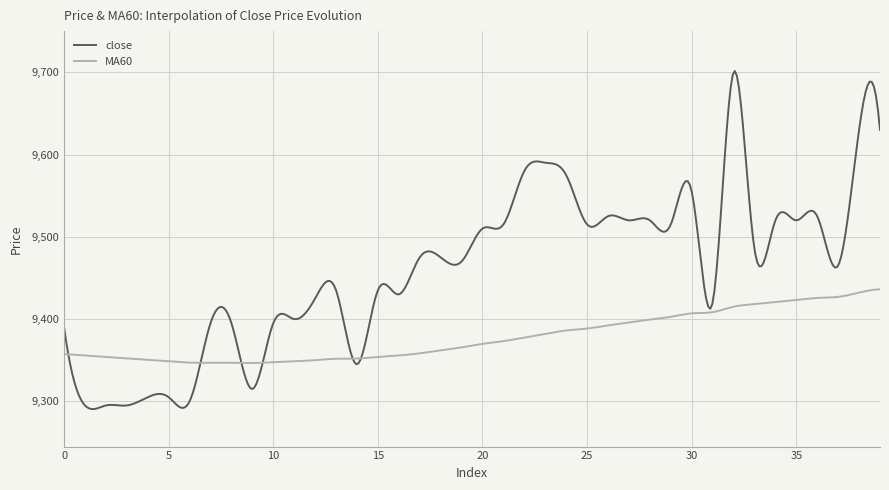

How many lines are shown in the chart?

2